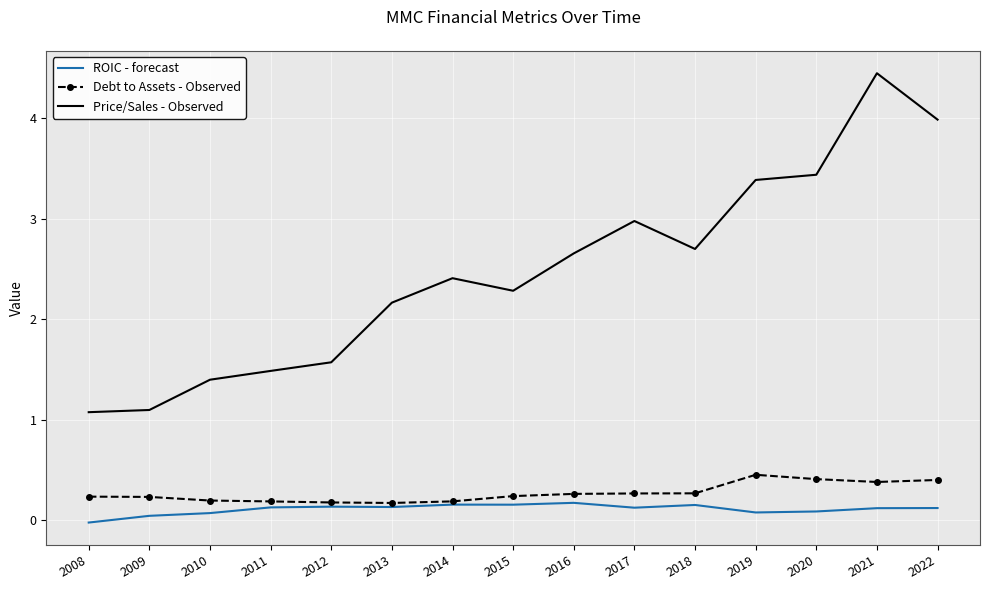

What are all the series names shown in the legend?

ROIC - forecast, Debt to Assets - Observed, Price/Sales - Observed